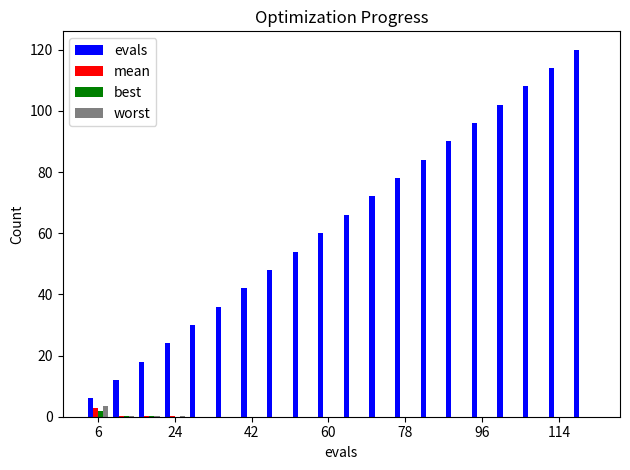

What is the sum of all best values?

2.4